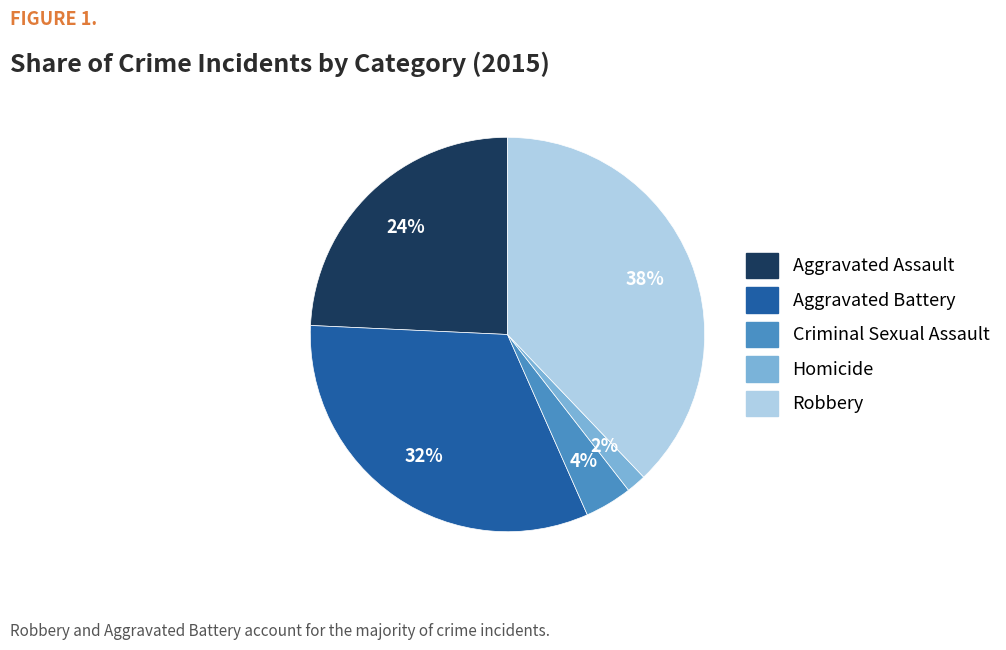

Is it true that Homicide is 2% of the pie?

True